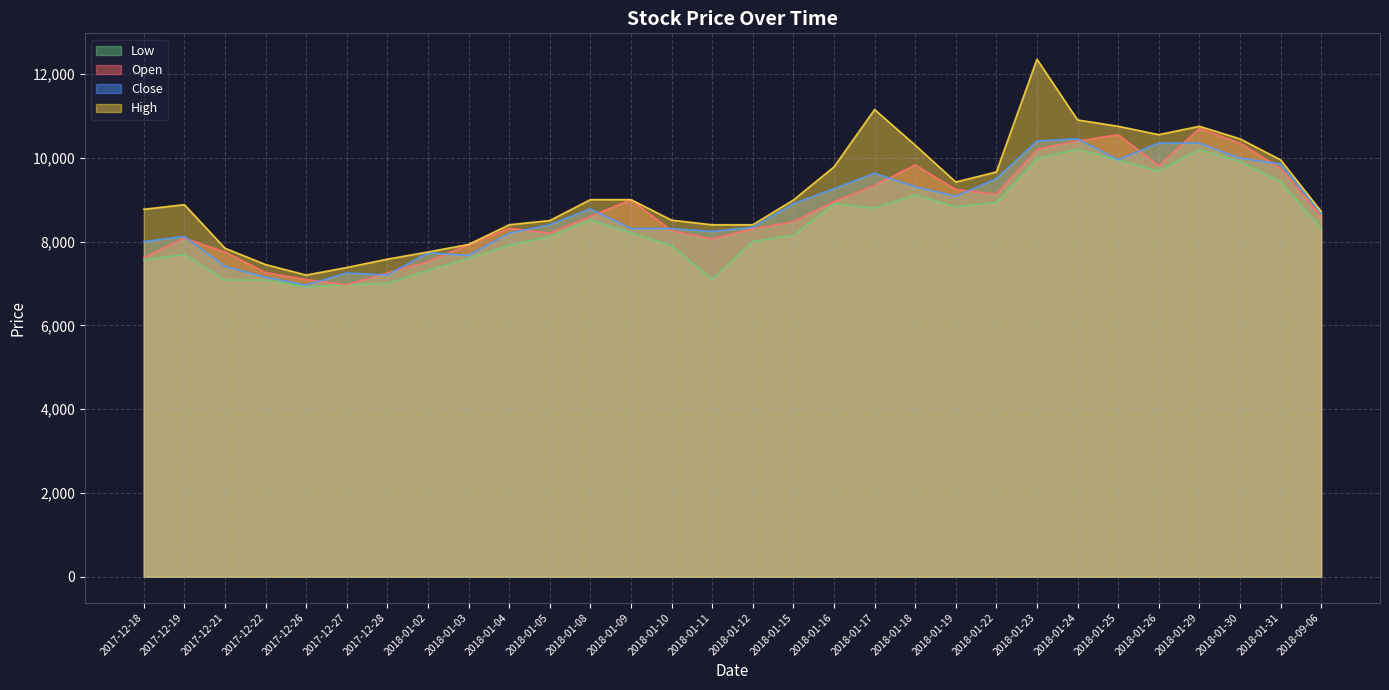

How many data points in High are less than 8990?

15